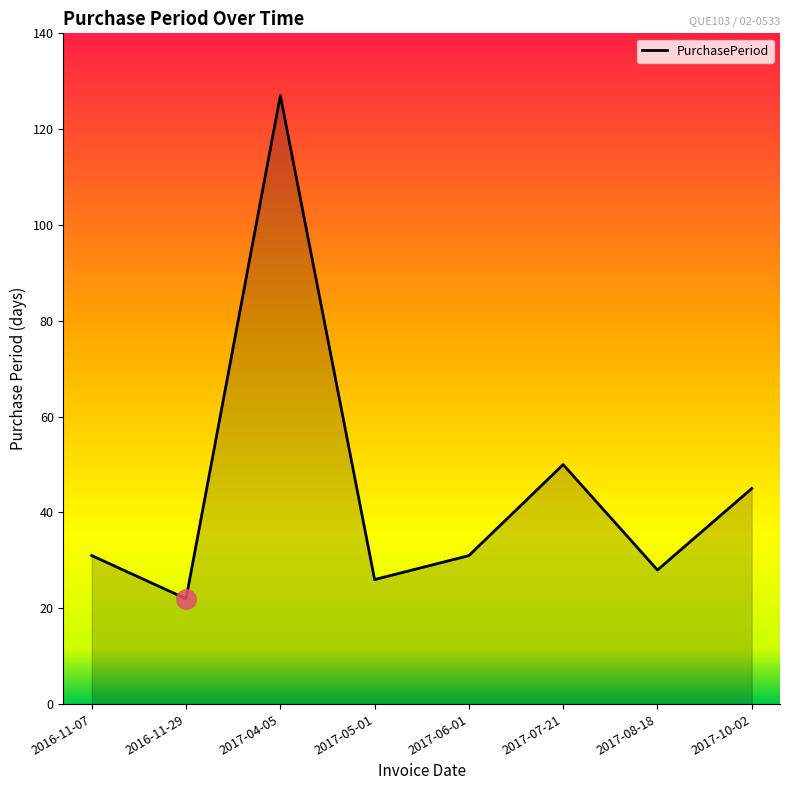

Reading left to right, extract all data points from this chart.

31	22	127	26	31	50	28	45